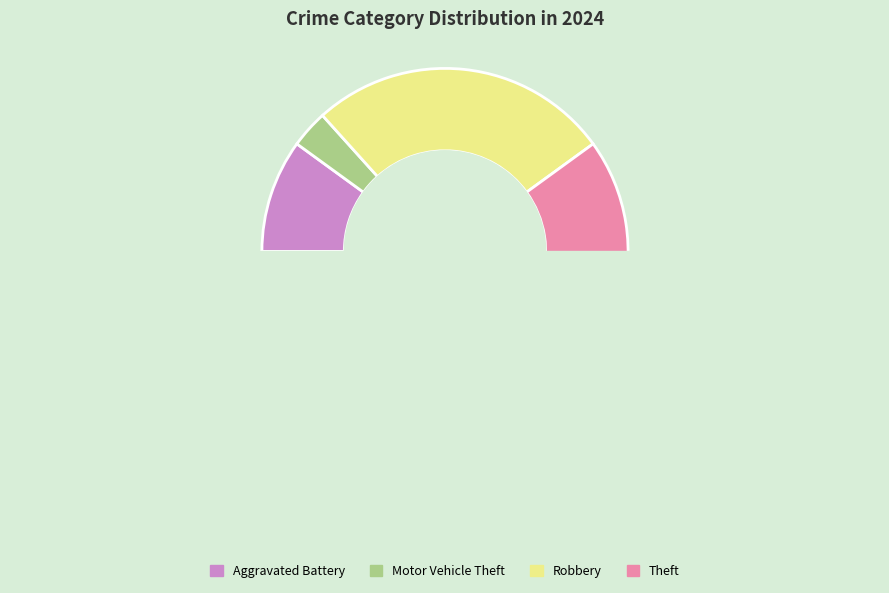

What percentage is the Motor Vehicle Theft slice, to the nearest percent?

3%